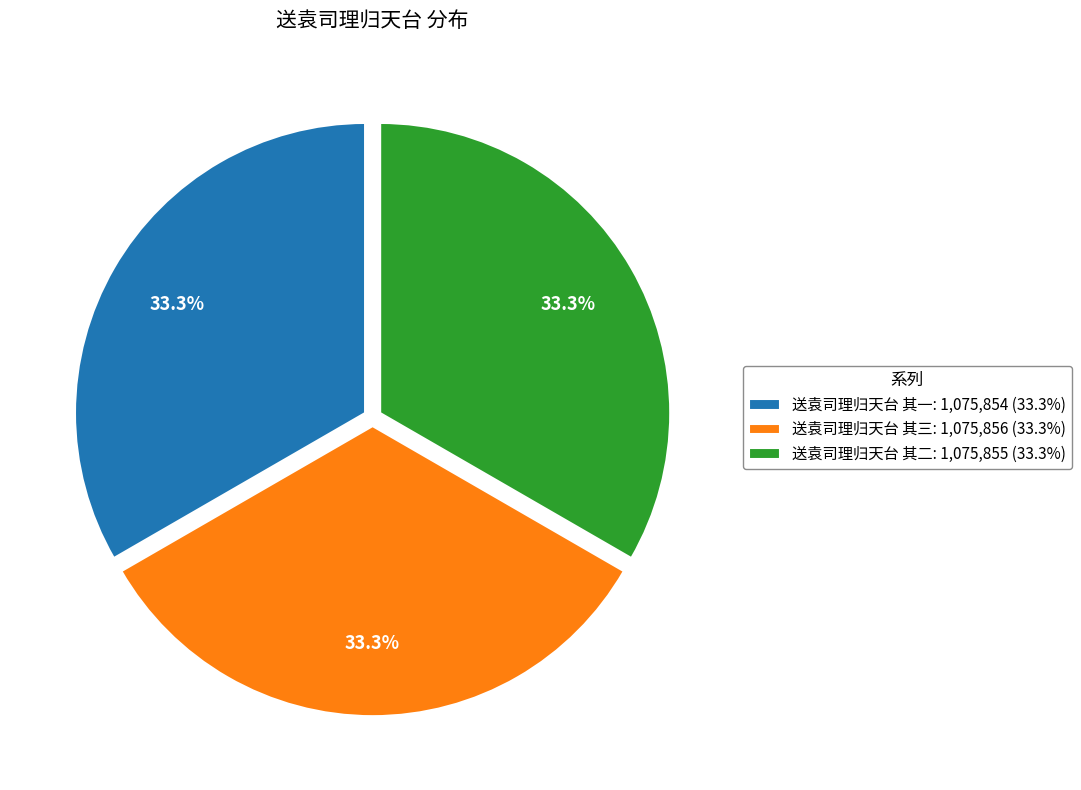

Approximately how many times larger is the value at 送袁司理归天台 其三: 1,075,856 (33.3%) compared to 送袁司理归天台 其二: 1,075,855 (33.3%)?

1.0